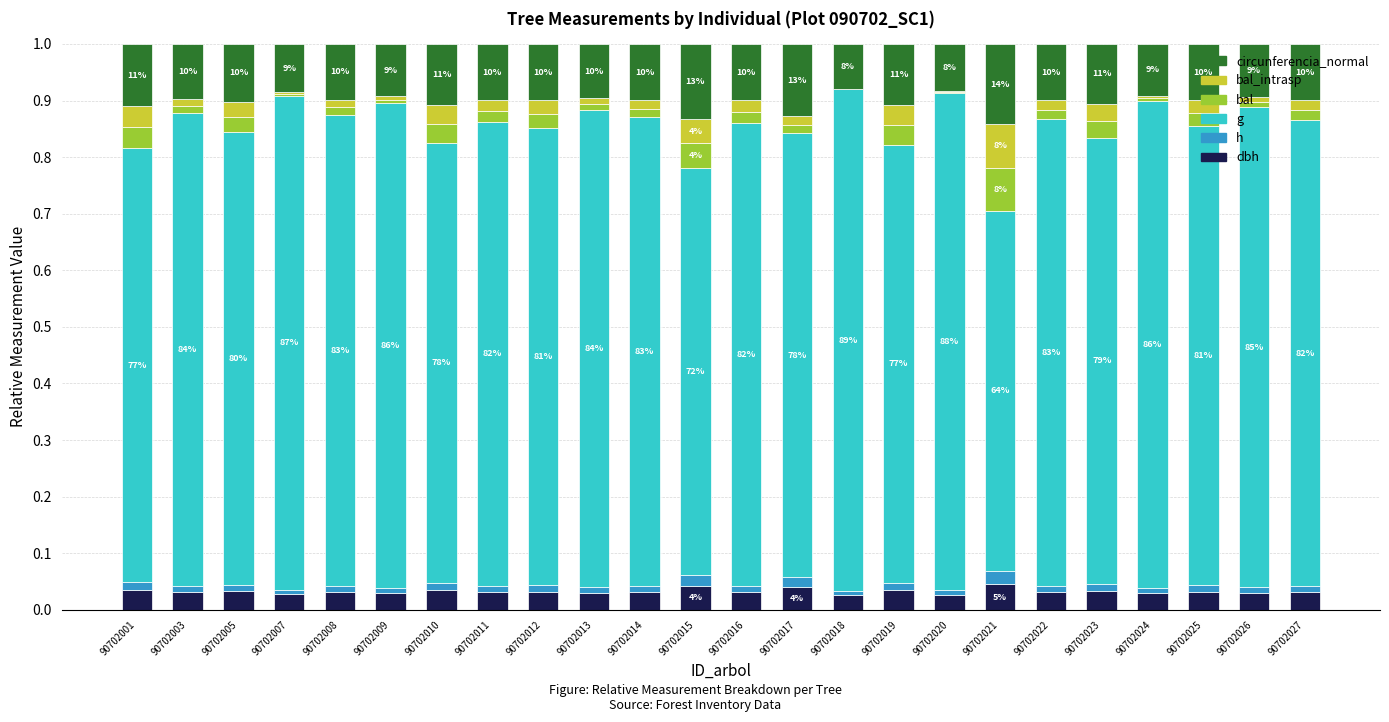

Which has a higher value, 90702026 or 90702005?

90702005